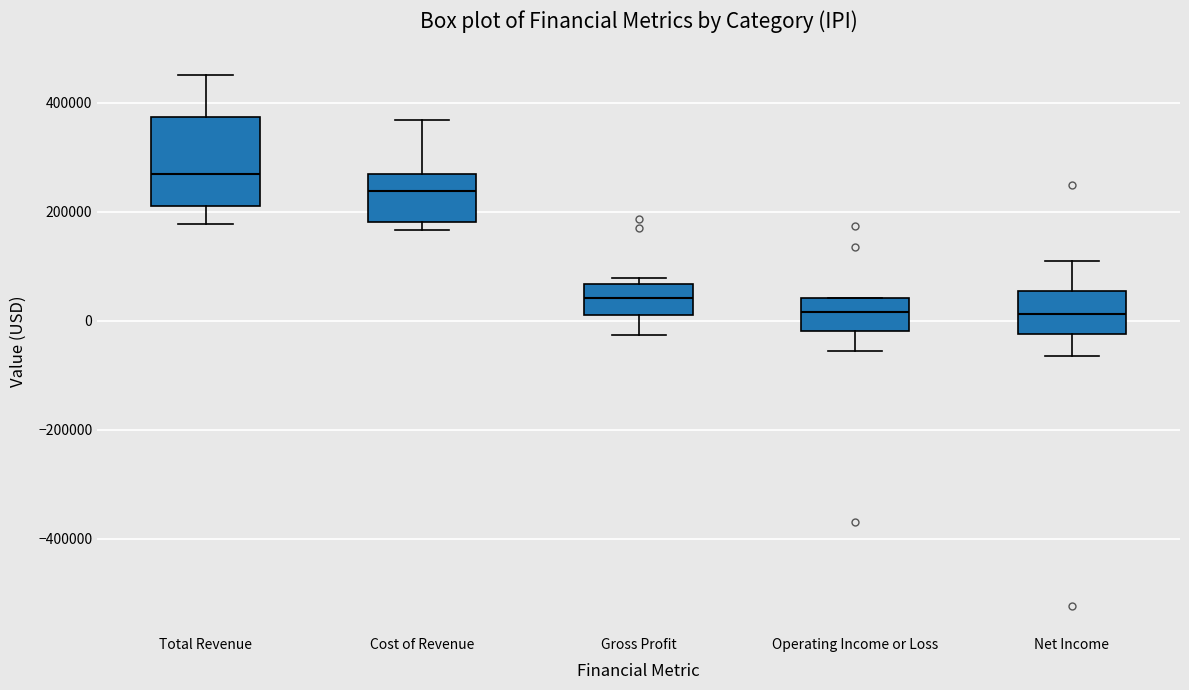

Where is the upper edge of the box for Net Income on the y-axis? The values are not printed on the chart, so give them approximately, as read against the axis.

60000